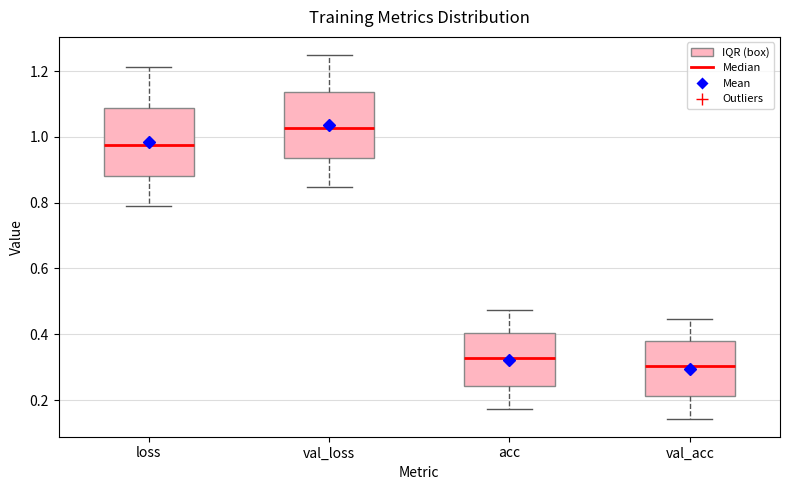

Which box has the highest median line?

val_loss